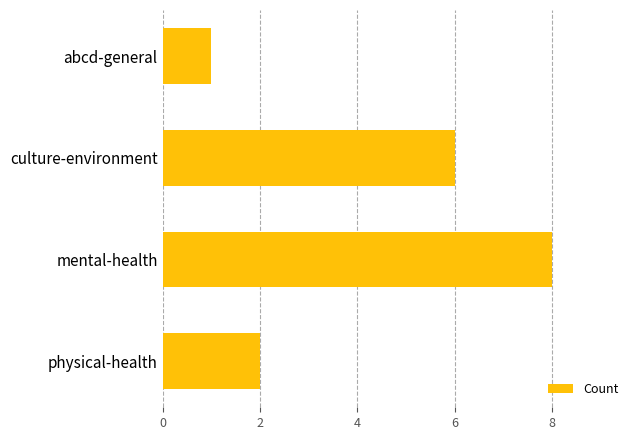

The chart shows a value of 2 at abcd-general. True or false?

False